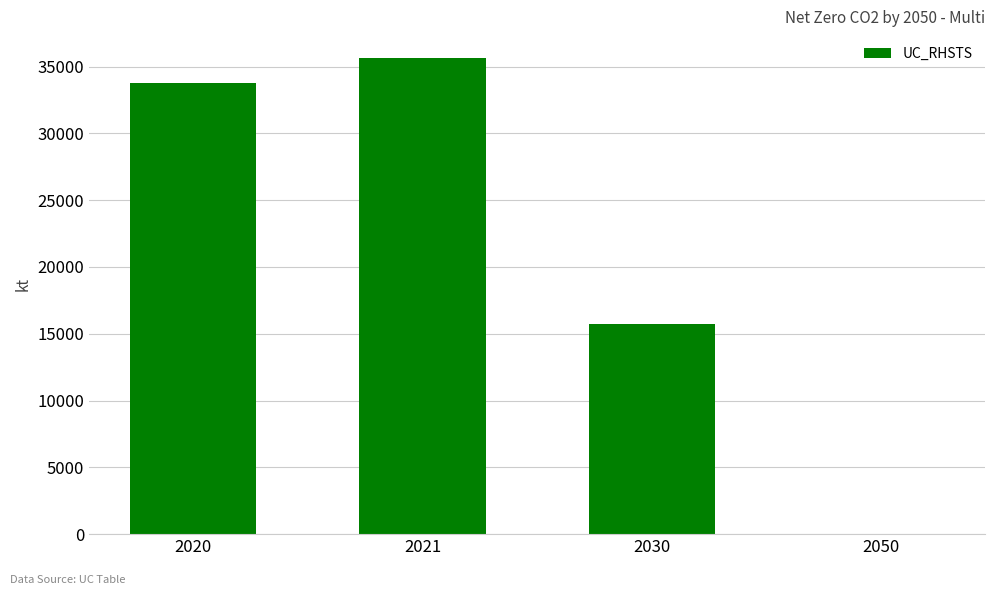

Are the bars horizontal?

No